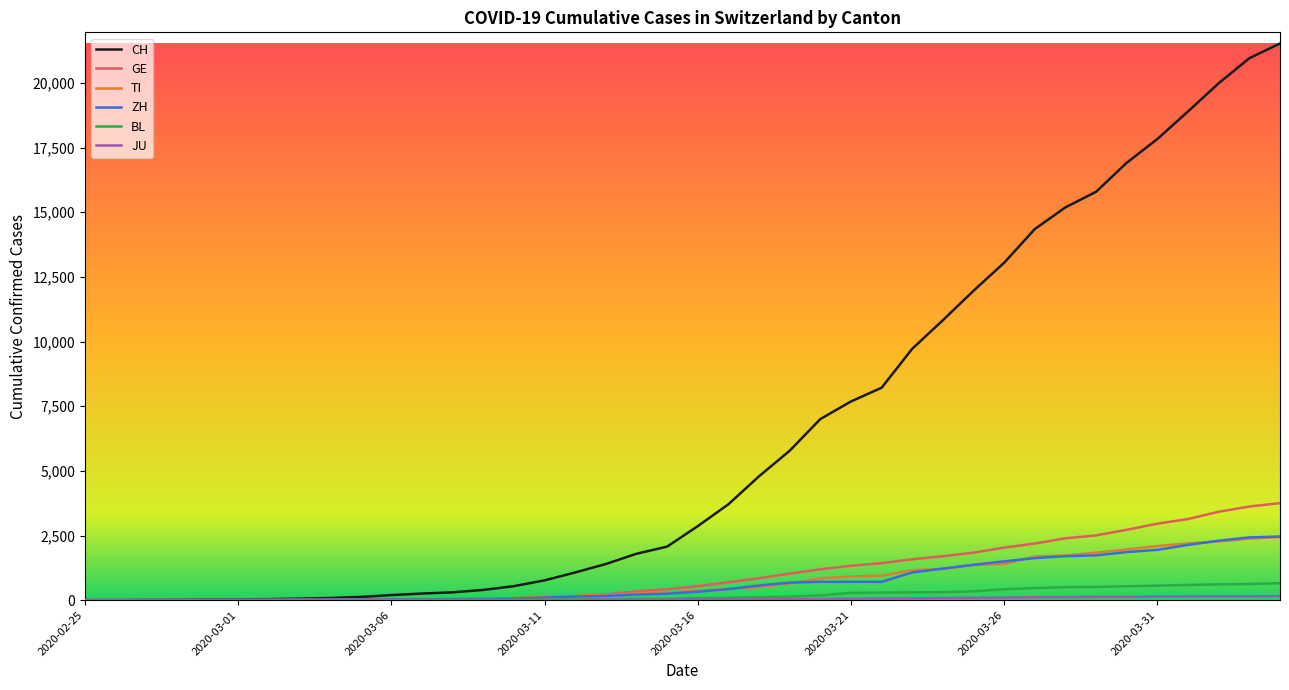

Which series has the largest total across all categories?

CH